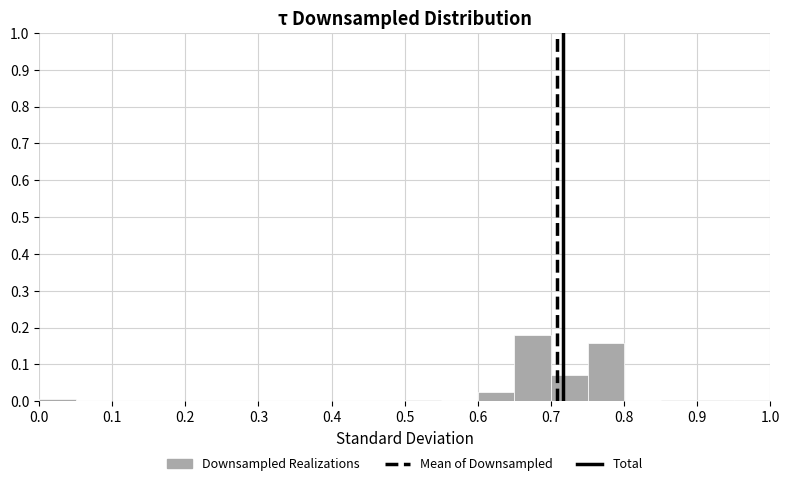

How tall is the bar that spans 0.60 to 0.65 on the x-axis? The values are not printed on the chart, so give them approximately, as read against the axis.

0.03